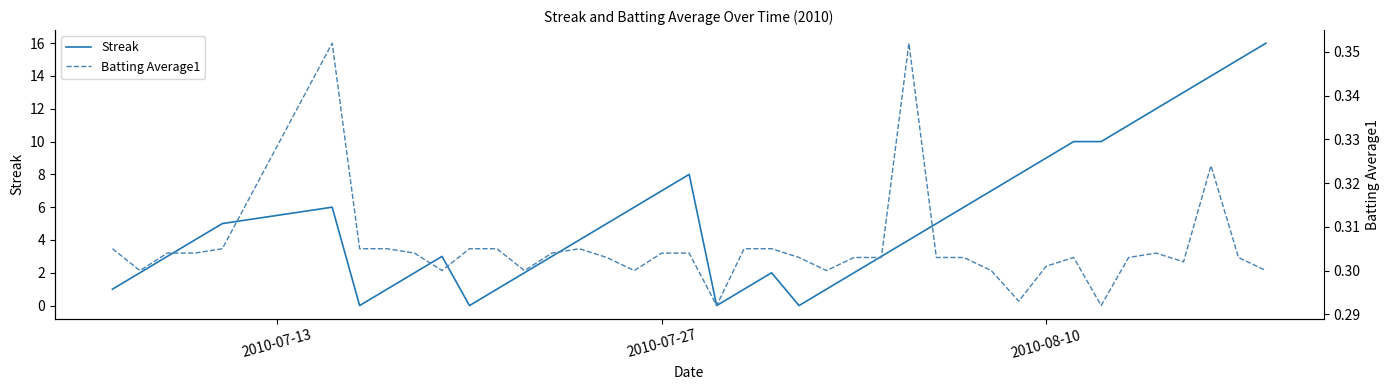

Does the chart have visible grid lines?

No